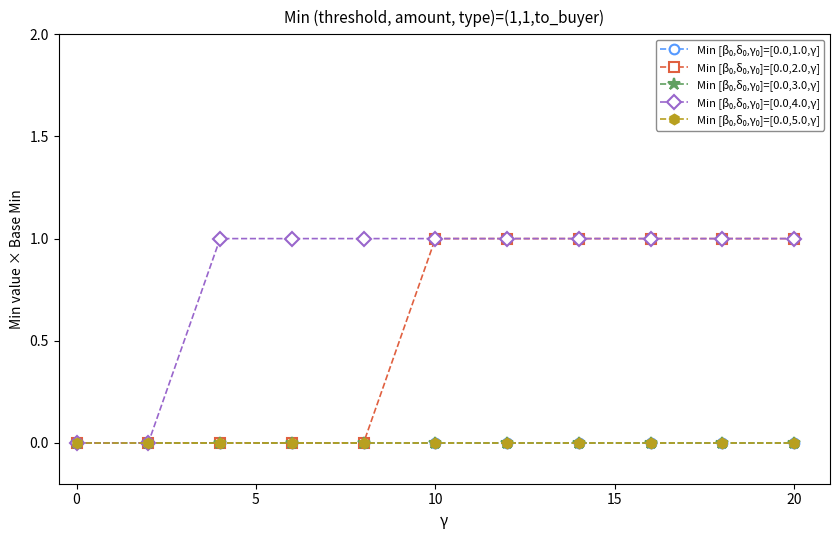

How many lines are shown in the chart?

5